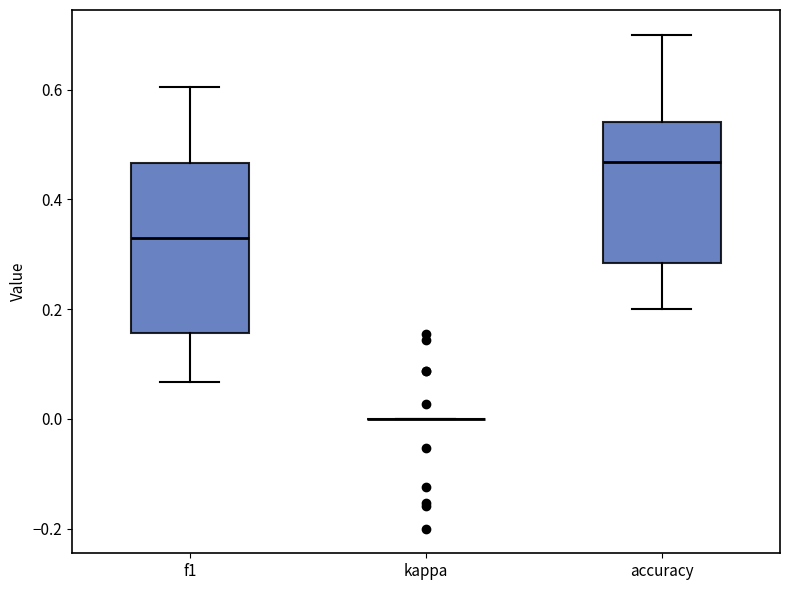

Where does the lower whisker of the box for f1 end on the y-axis? The values are not printed on the chart, so give them approximately, as read against the axis.

0.06